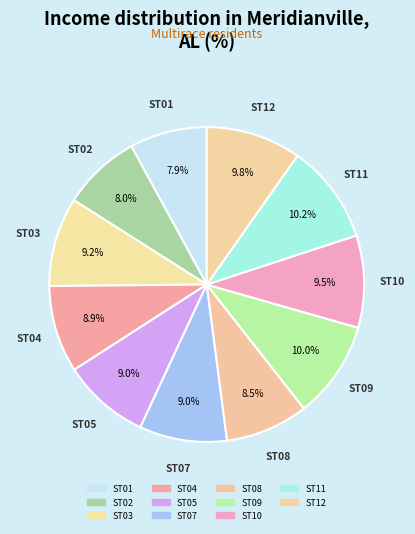

To the nearest percent, what is the combined percentage of ST01 and ST02?

16%